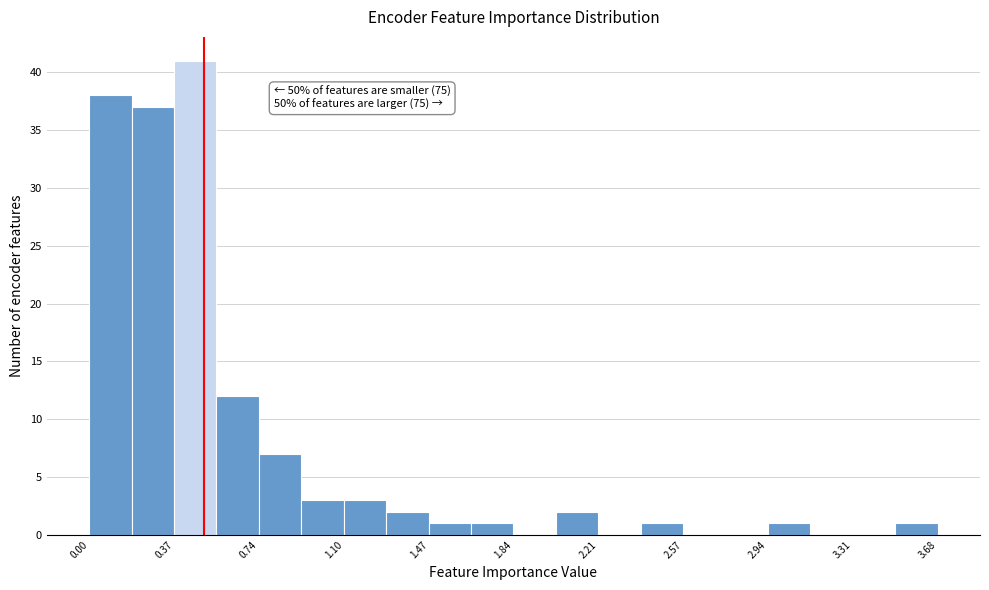

Read against the x-axis, roughly where is the centre of the tallest bar?

0.45